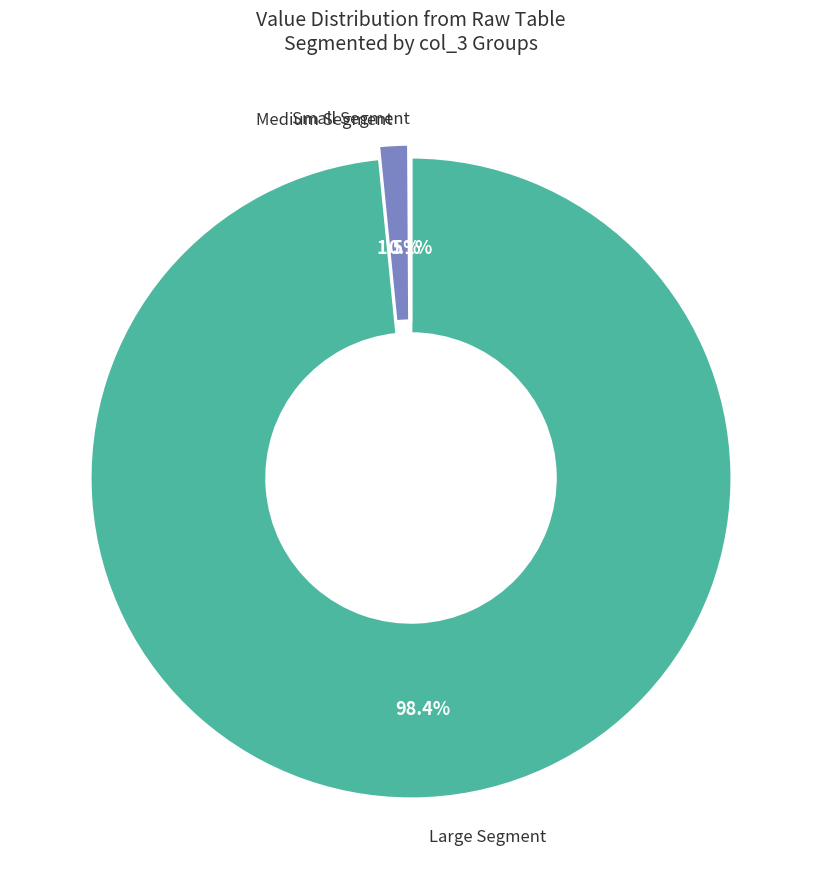

Is there any slice that represents more than half of the pie?

Yes